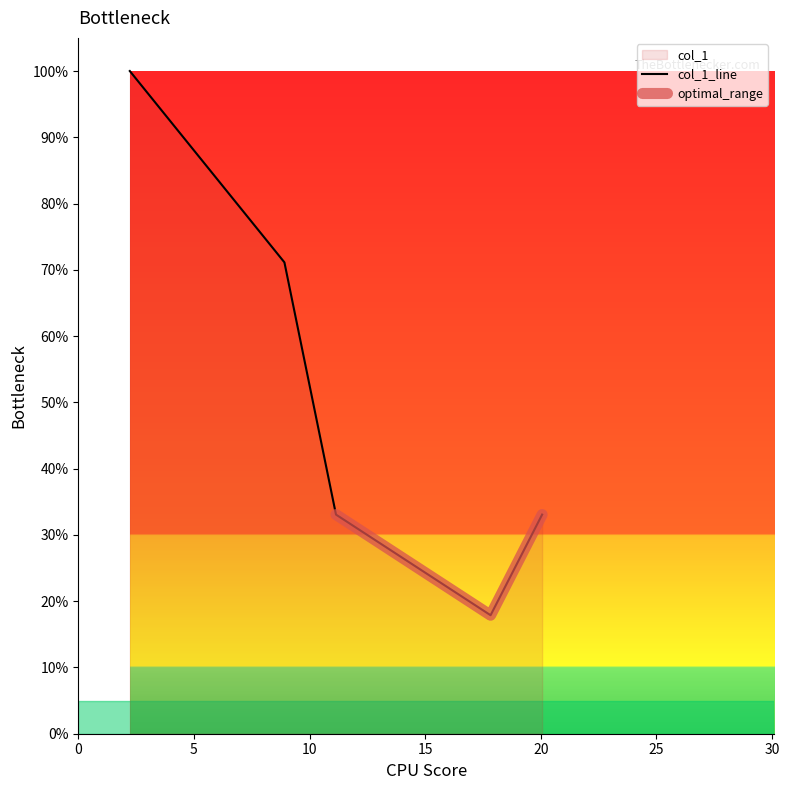

What is the label of the 4th point from the left?

17.827